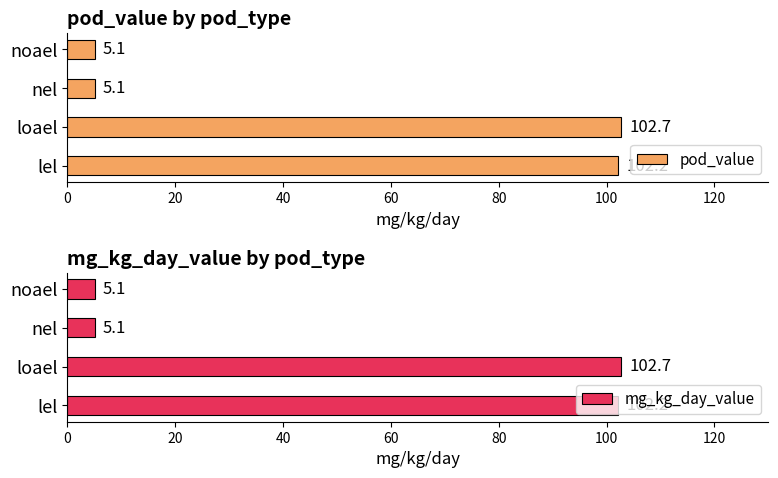

Are the bars horizontal?

Yes